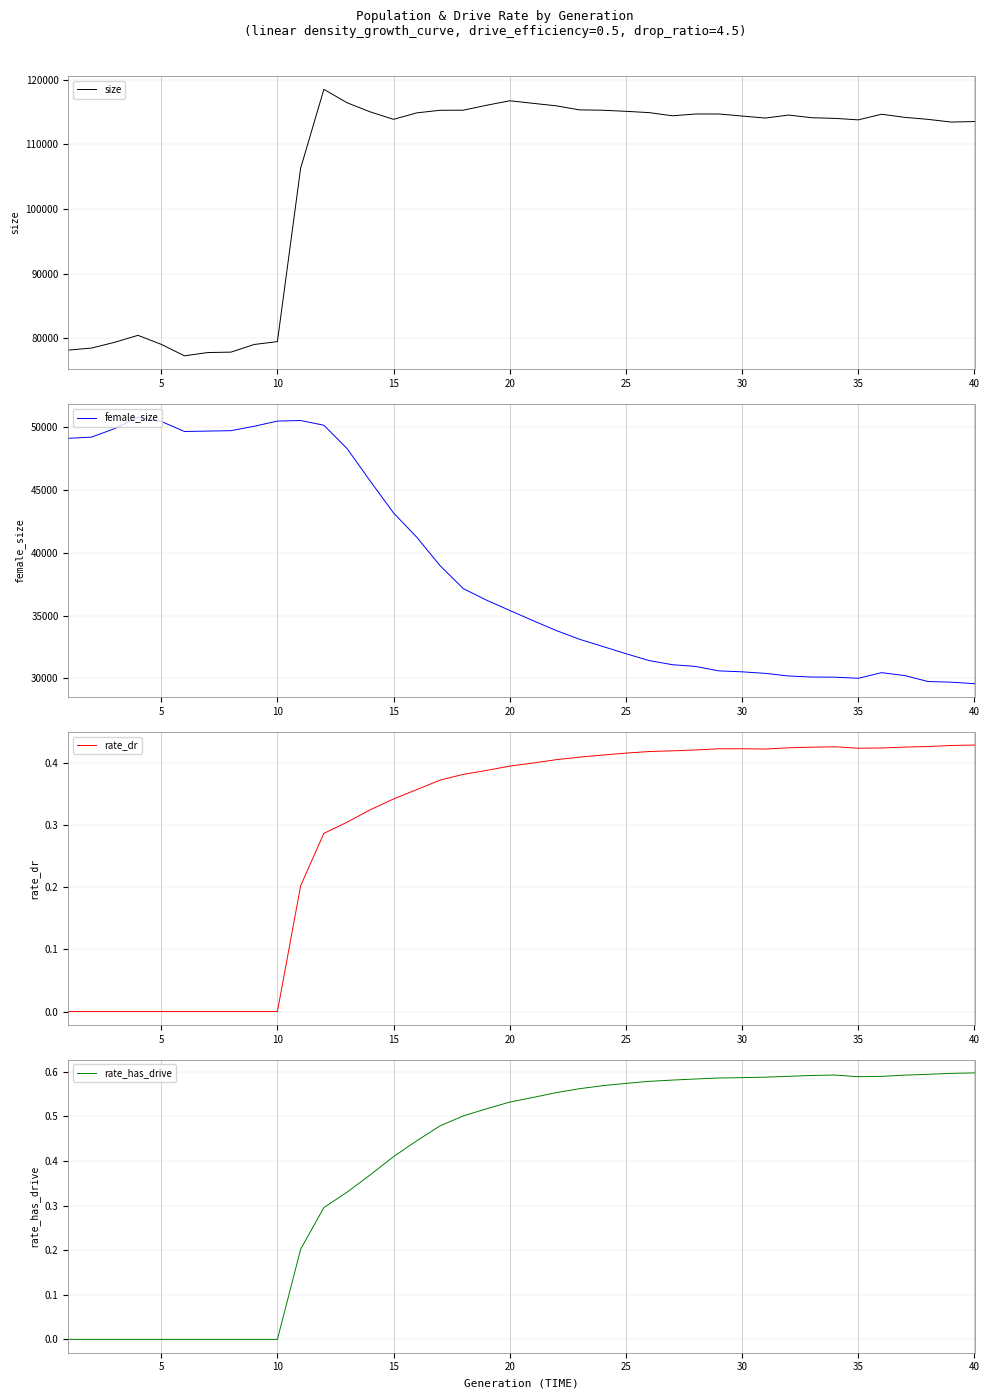

Is this an area chart (filled region under the line)?

No